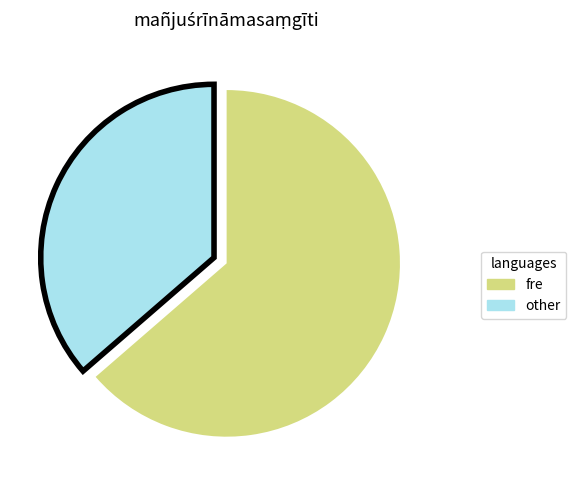

Which category has the biggest portion of the pie?

fre